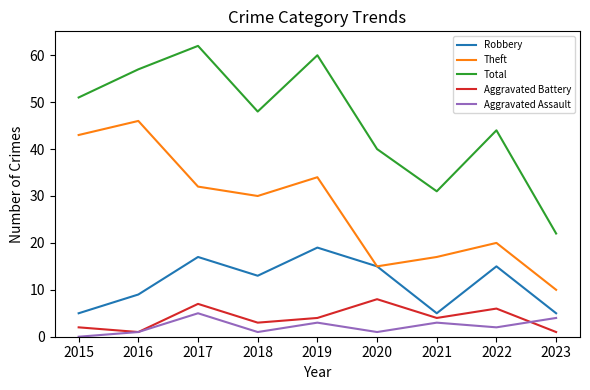

In Total, how many points are higher than both neighbors (excluding endpoints)?

3